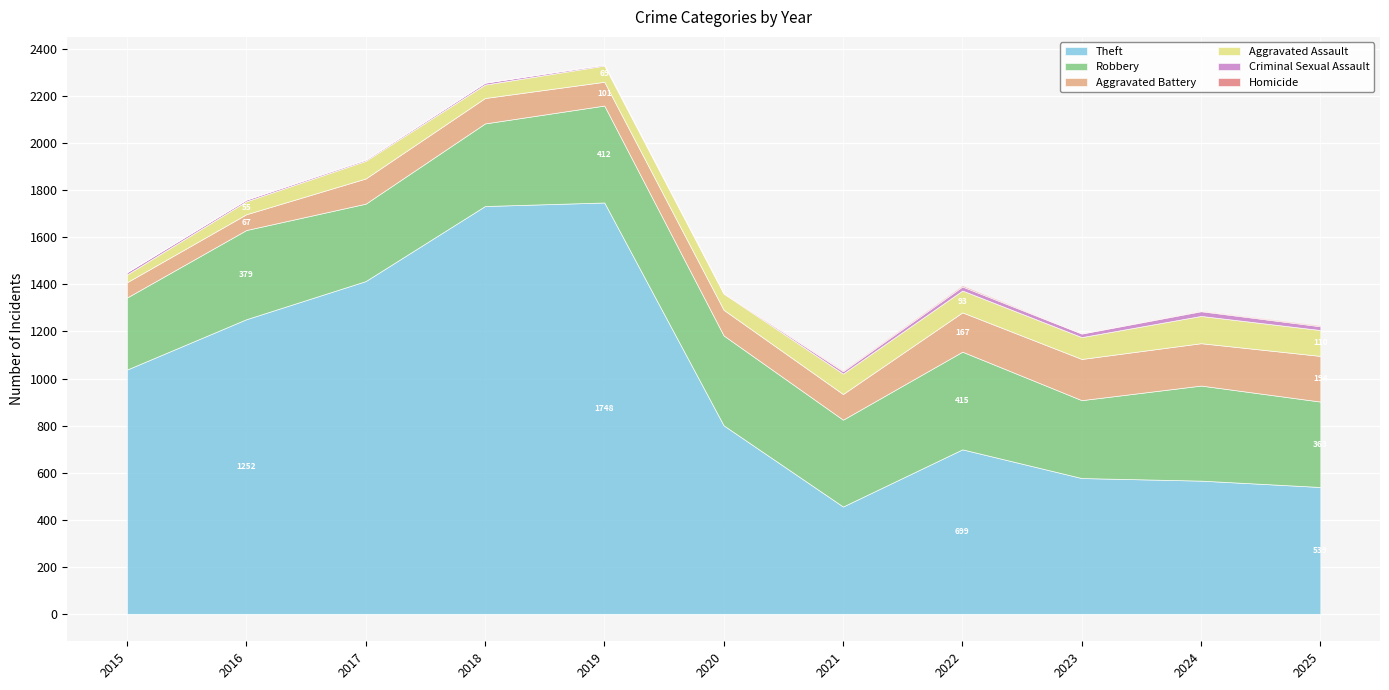

How many interior local peaks does the Homicide series have?

1